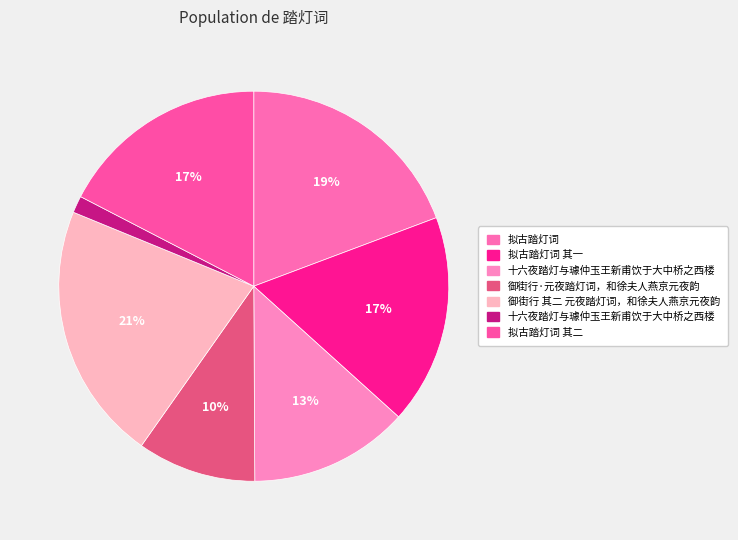

How many segments does this pie chart have?

7